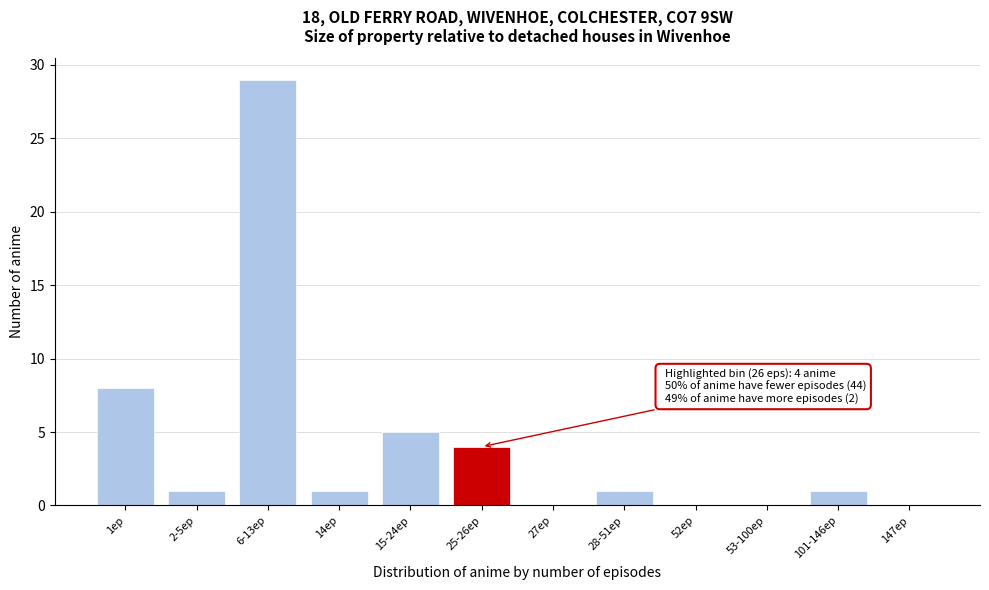

Reading left to right, what are all the values shown in this chart?

1ep=8	2-5ep=1	6-13ep=29	14ep=1	15-24ep=5	25-26ep=4	27ep=0	28-51ep=1	52ep=0	53-100ep=0	101-146ep=1	147ep=0